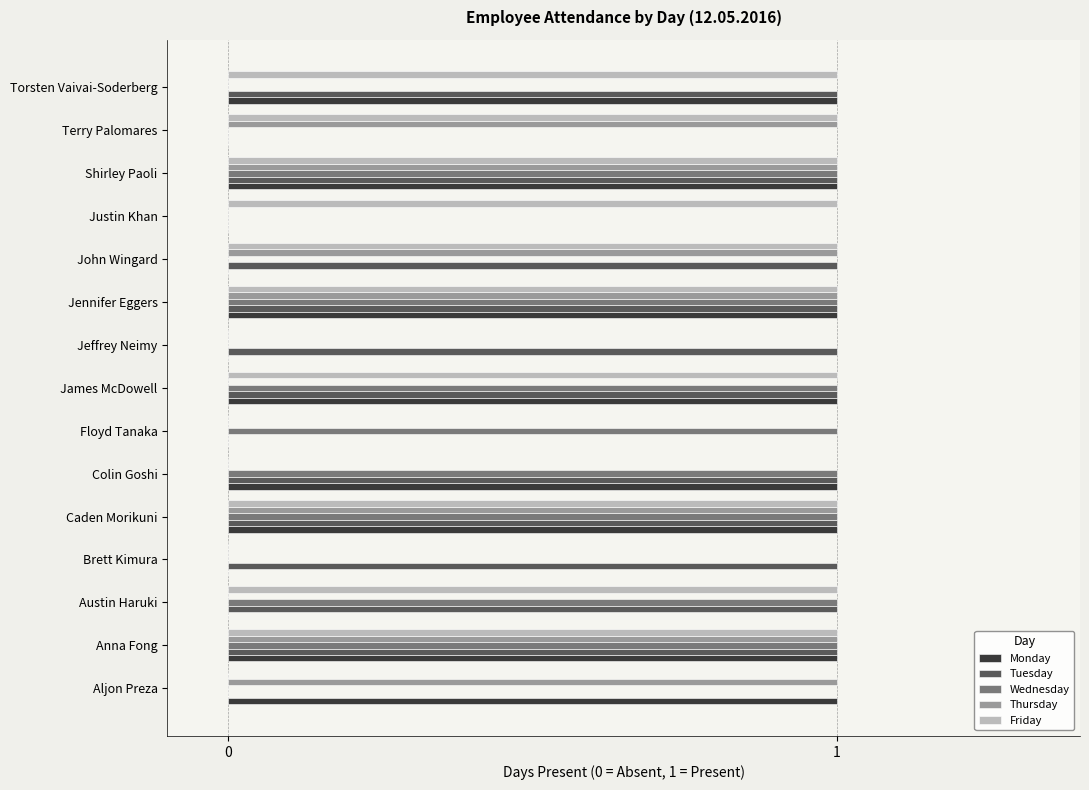

Is the value of Monday at Austin Haruki greater than the value of Tuesday at Brett Kimura?

No